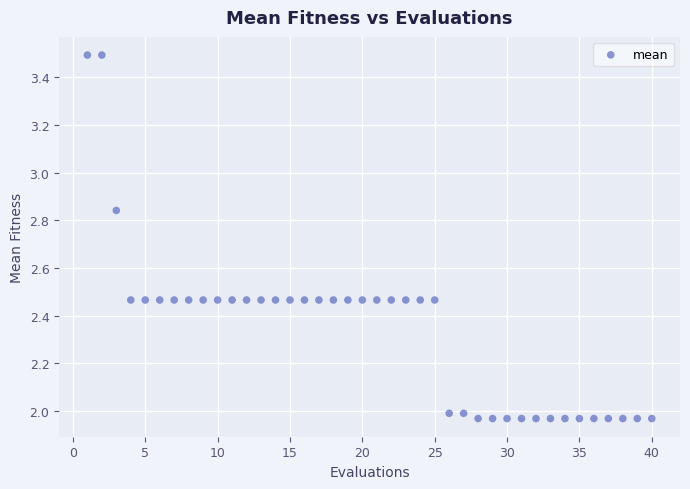

What is the range of Y values (max minus min)?

1.5